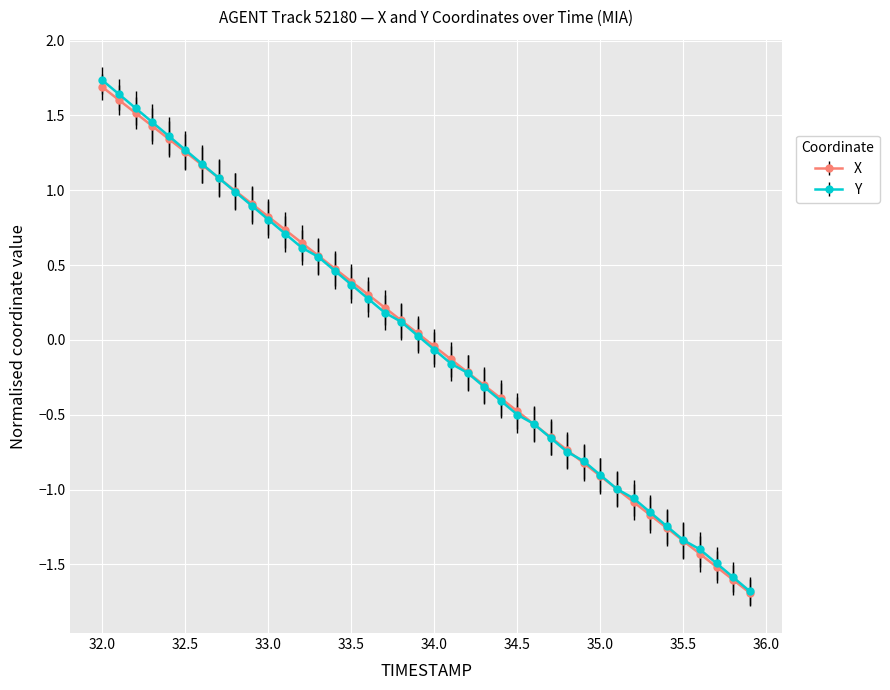

What is the lowest value of the Y series?

-1.7